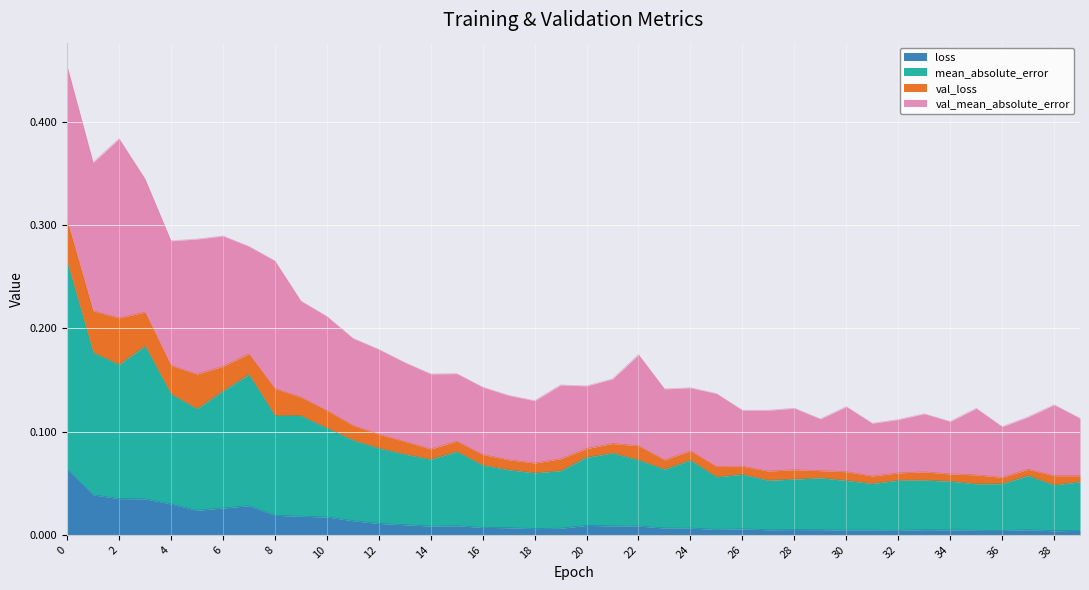

In loss, how many points are higher than both neighbors (excluding endpoints)?

7